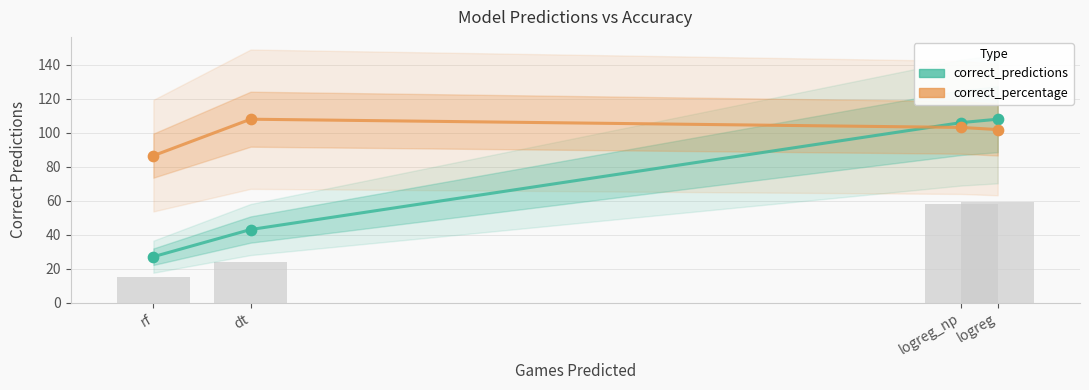

What are all the series names shown in the legend?

correct_predictions, correct_percentage